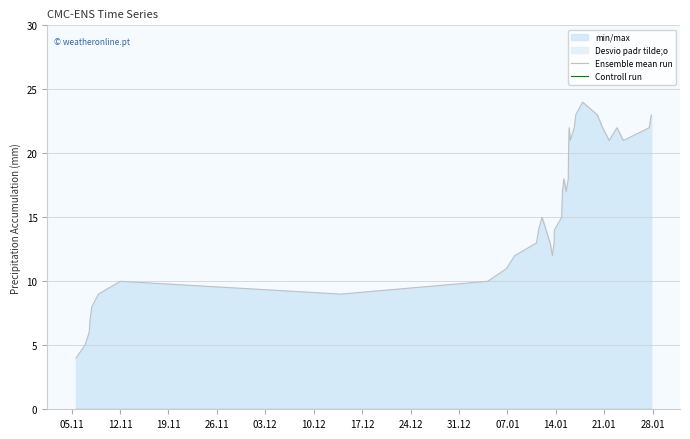

True or false: Ensemble mean run and Controll run cross at least once.

False